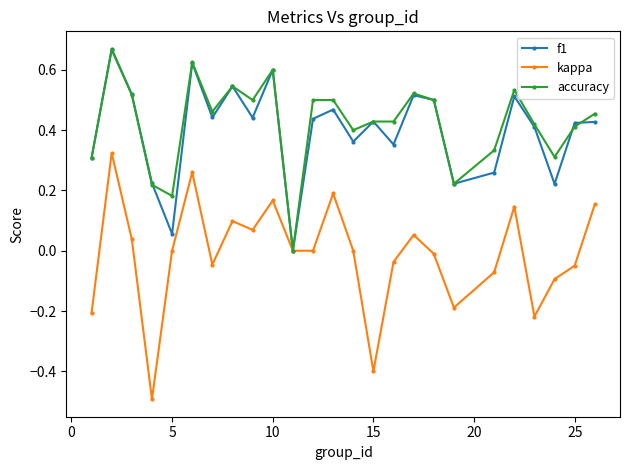

Which series has the widest spread of values?

kappa